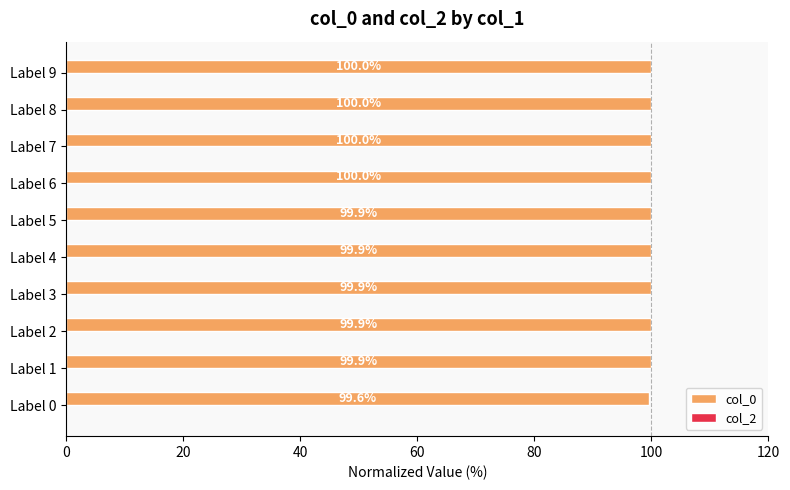

Where is the data nearest to the value 99?

Label 0